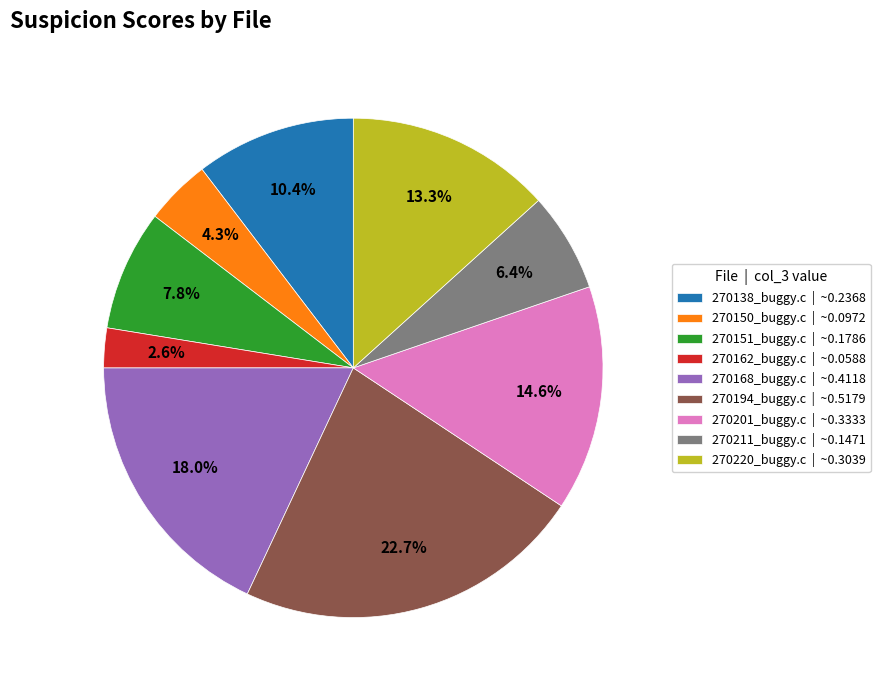

The 270220_buggy.c slice represents 19% of the pie. True or false?

False